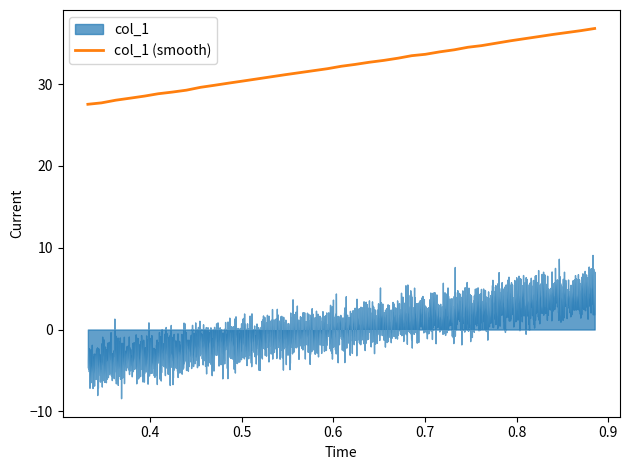

What is the maximum value for col_1 (smooth)?

36.8